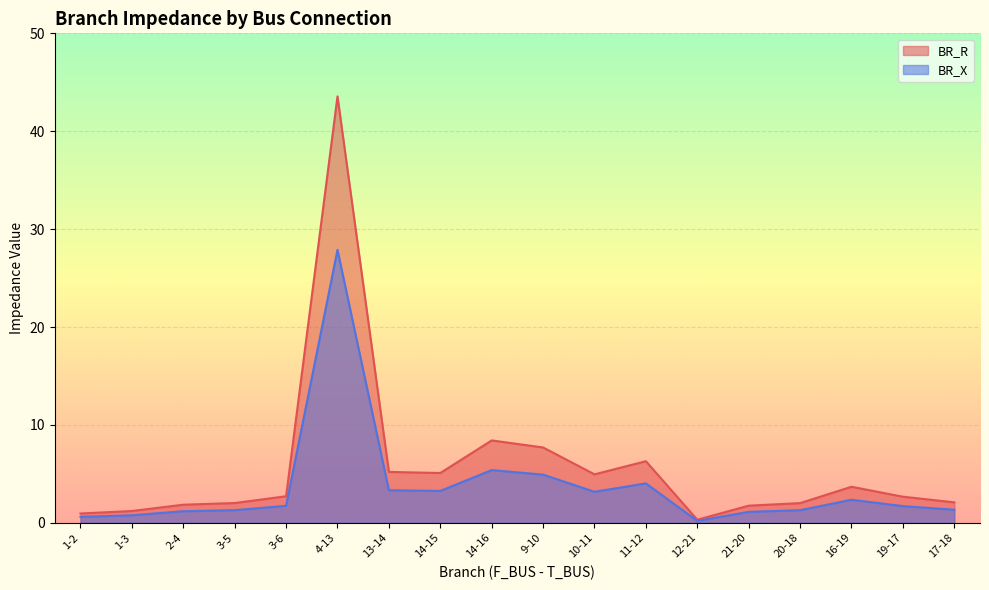

Reading left to right, list all the values displayed in this chart.

BR_R: 1.0	1.2	1.9	2.0	2.7	43.6	5.2	5.1	8.4	7.7	5.0	6.3	0.3	1.8	2.0	3.7	2.7	2.1
BR_X: 0.6	0.8	1.2	1.3	1.7	27.9	3.3	3.3	5.4	4.9	3.2	4.0	0.2	1.1	1.3	2.4	1.7	1.3